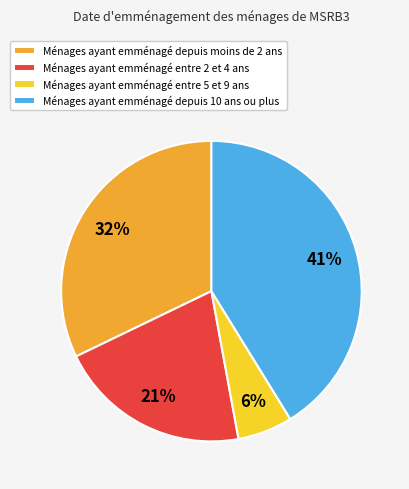

Count the number of slices in the pie.

4